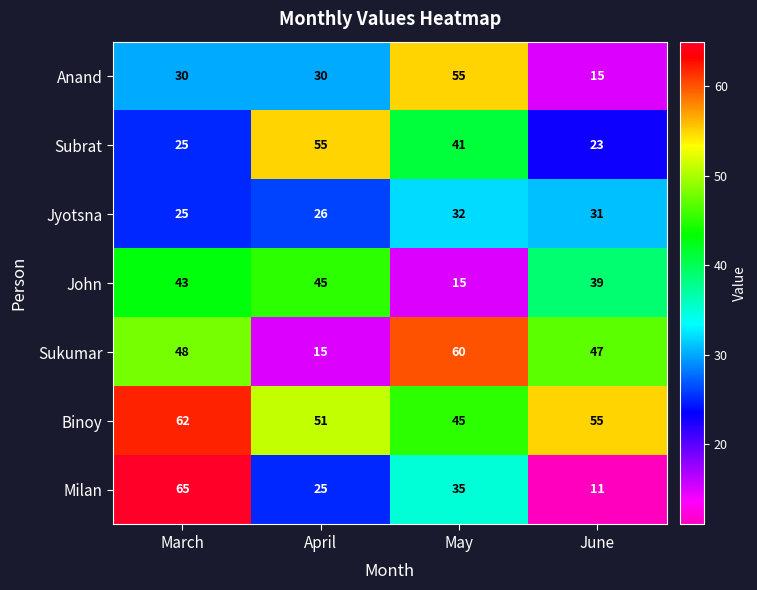

True or false: Milan has a value of 35 at May.

True